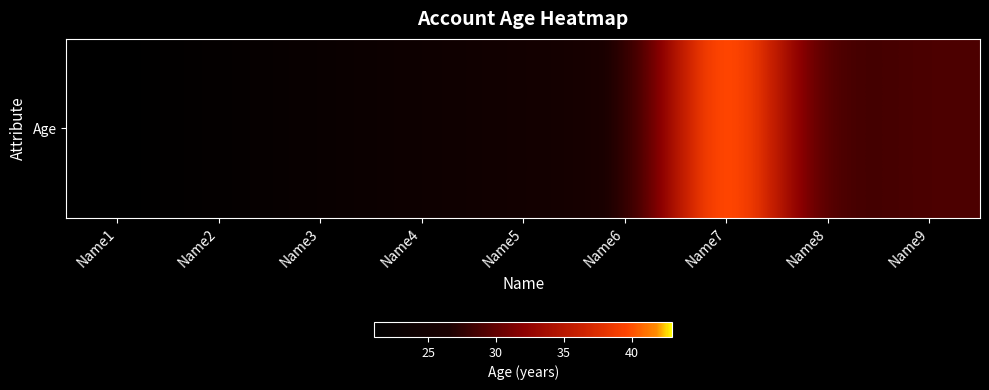

How many categories are shown in the chart?

9